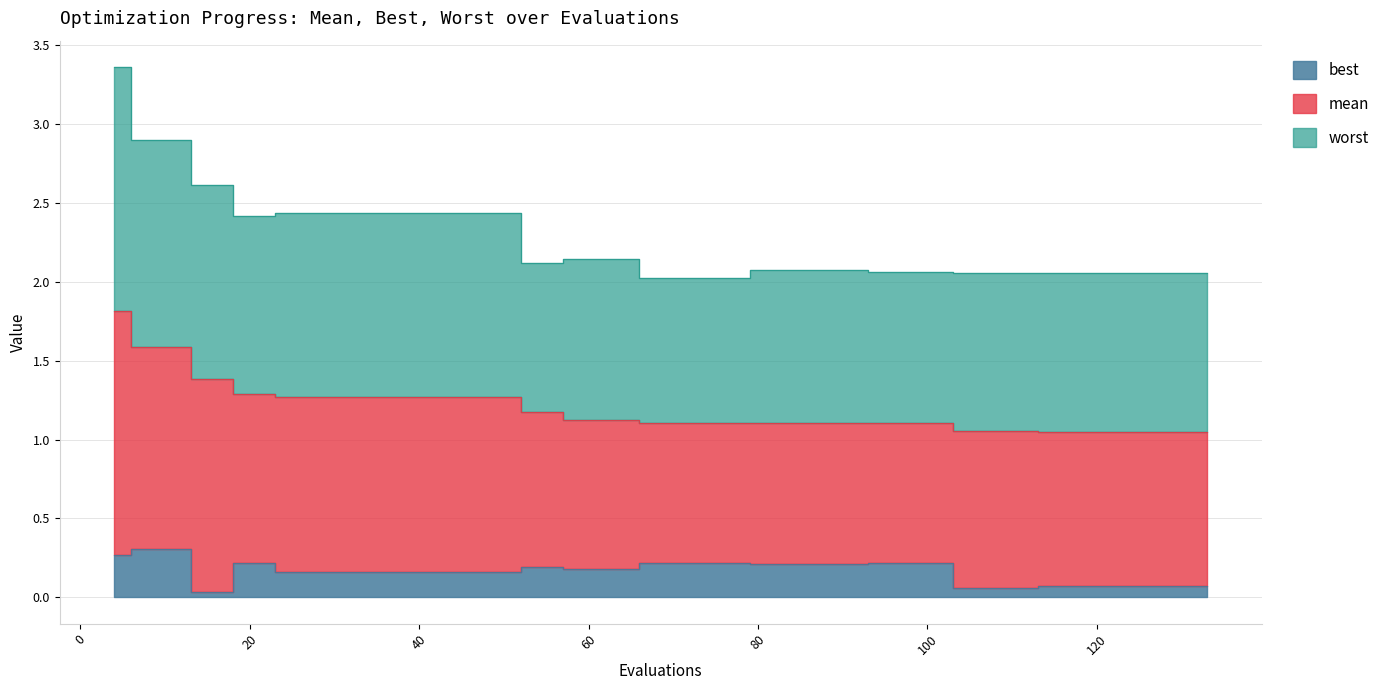

Reading left to right, what are all the values shown in this chart?

mean: 4=1.8	6=1.6	10=1.6	13=1.4	17=1.4	18=1.3	22=1.3	23=1.3	27=1.3	31=1.3	35=1.3	39=1.3	43=1.3	47=1.3	51=1.3	52=1.2	56=1.2	57=1.1	61=1.1	65=1.1	66=1.1	70=1.1	74=1.1	78=1.1	79=1.1	83=1.1	87=1.1	91=1.1	93=1.1	97=1.1	101=1.1	103=1.1	107=1.1	111=1.1	113=1.0	117=1.0	121=1.0	125=1.0	129=1.0	133=1.0
best: 4=0.3	6=0.3	10=0.3	13=0.0	17=0.0	18=0.2	22=0.2	23=0.2	27=0.2	31=0.2	35=0.2	39=0.2	43=0.2	47=0.2	51=0.2	52=0.2	56=0.2	57=0.2	61=0.2	65=0.2	66=0.2	70=0.2	74=0.2	78=0.2	79=0.2	83=0.2	87=0.2	91=0.2	93=0.2	97=0.2	101=0.2	103=0.1	107=0.1	111=0.1	113=0.1	117=0.1	121=0.1	125=0.1	129=0.1	133=0.1
worst: 4=3.4	6=2.9	10=2.9	13=2.6	17=2.6	18=2.4	22=2.4	23=2.4	27=2.4	31=2.4	35=2.4	39=2.4	43=2.4	47=2.4	51=2.4	52=2.1	56=2.1	57=2.1	61=2.1	65=2.1	66=2.0	70=2.0	74=2.0	78=2.0	79=2.1	83=2.1	87=2.1	91=2.1	93=2.1	97=2.1	101=2.1	103=2.1	107=2.1	111=2.1	113=2.1	117=2.1	121=2.1	125=2.1	129=2.1	133=2.1